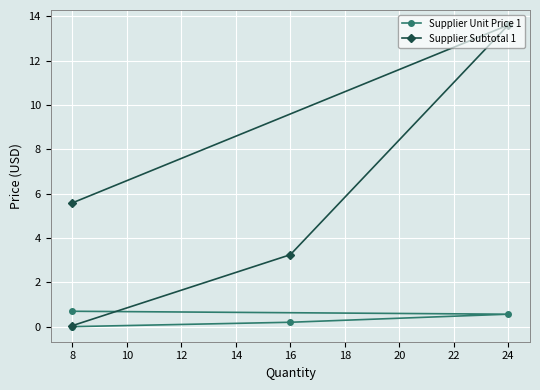

True or false: Supplier Subtotal 1 has a value of 1.1 at 8.

False